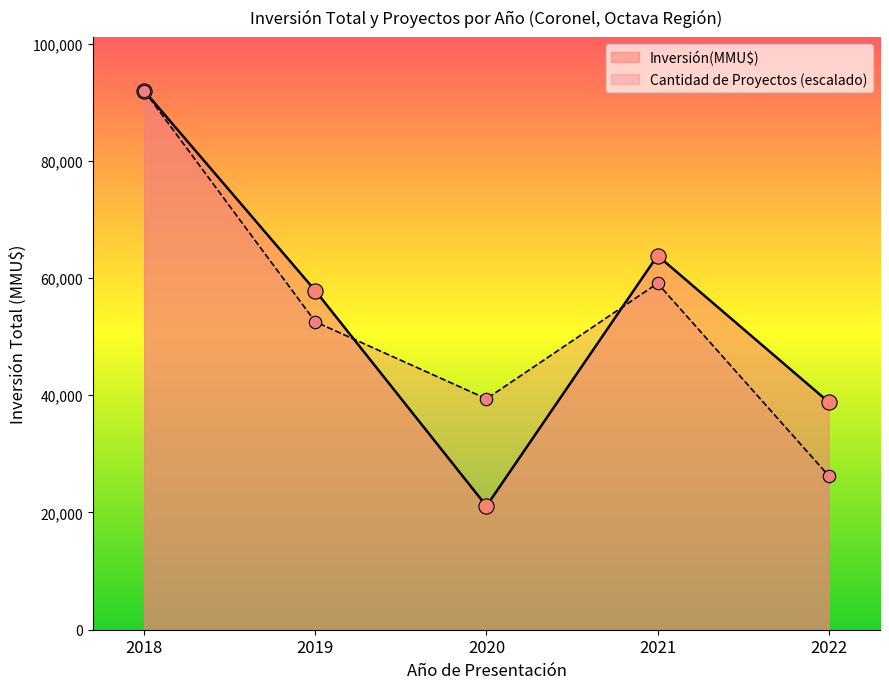

Is the value of Inversión(MMU$) at 2018 greater than the value of Count at 2022?

Yes